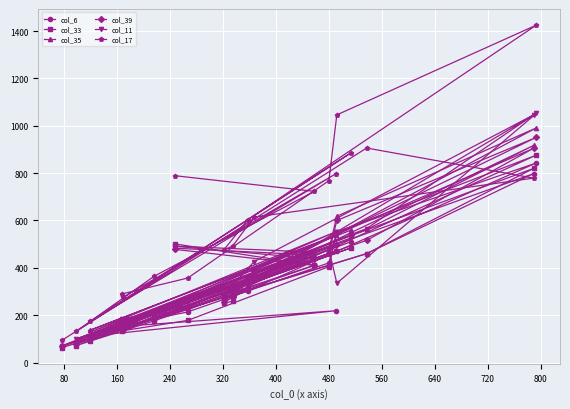

What is the maximum value for col_17?

1425